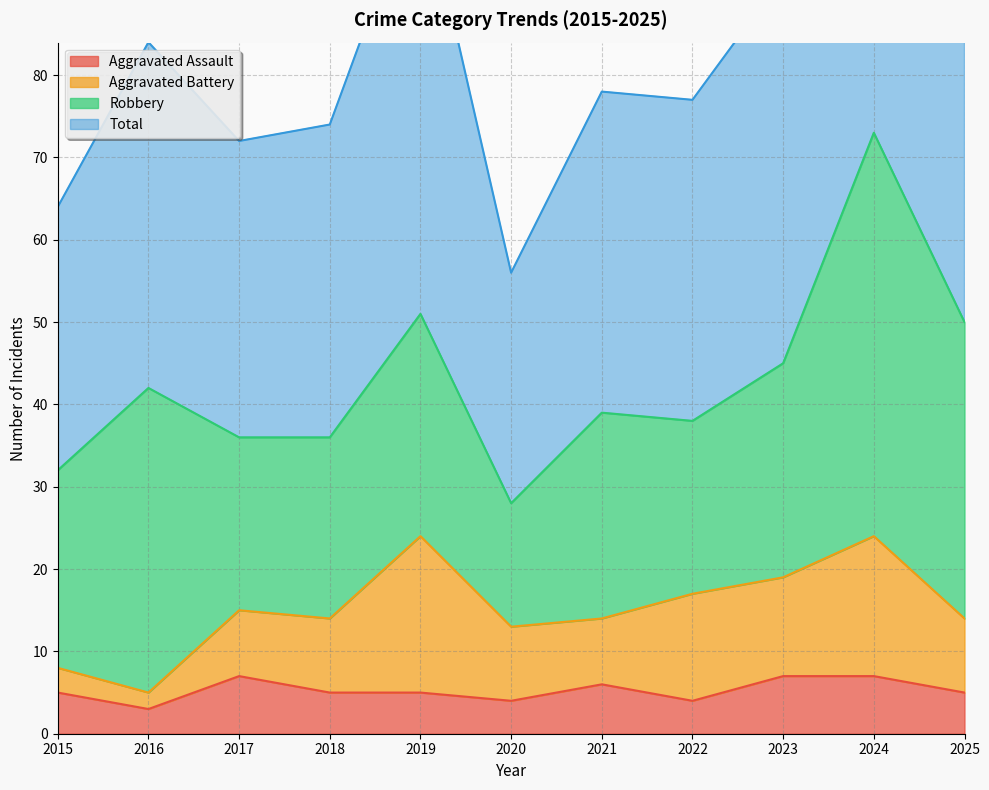

How many data points in Aggravated Assault are above 5?

4